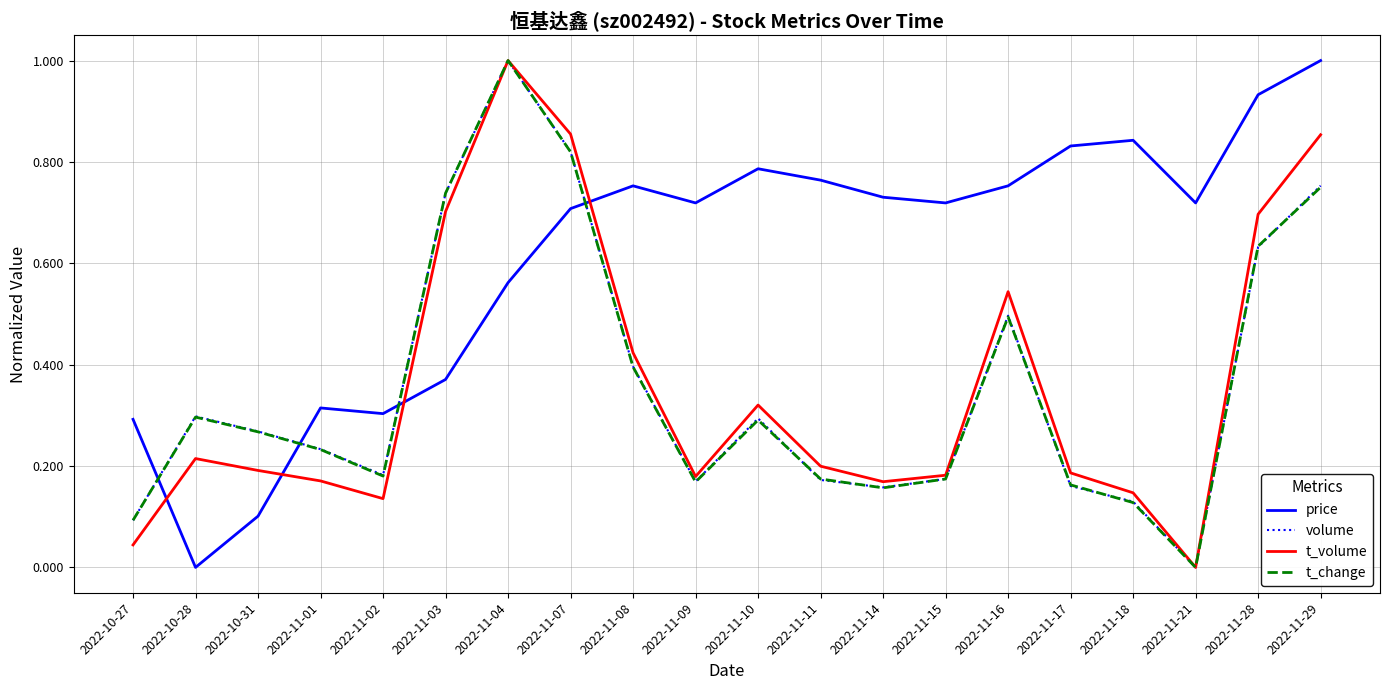

The value of price at 2022-11-09 is 0.7. True or false?

True